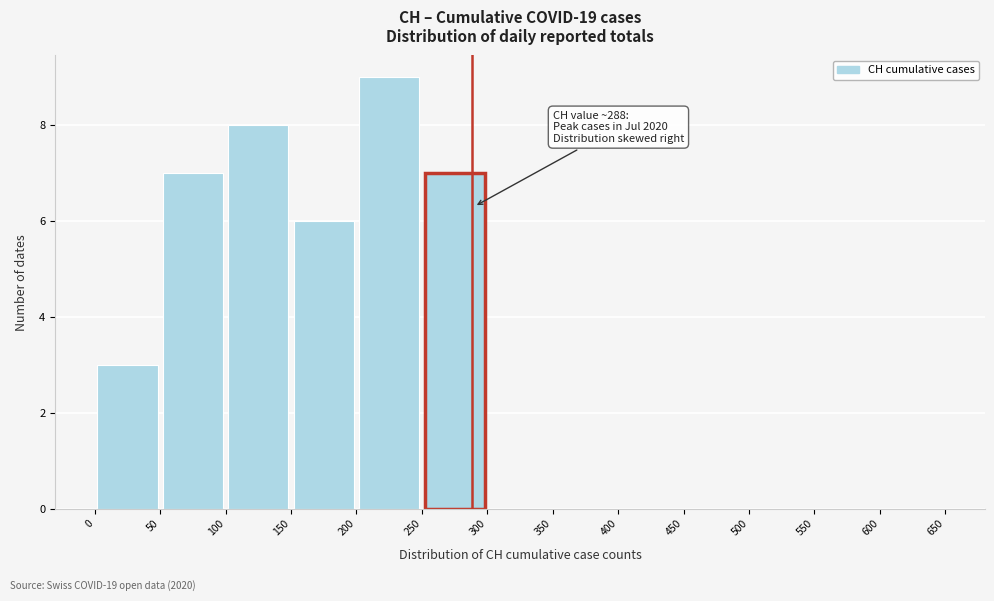

Over which range of the x-axis is the bar tallest?

200 to 250